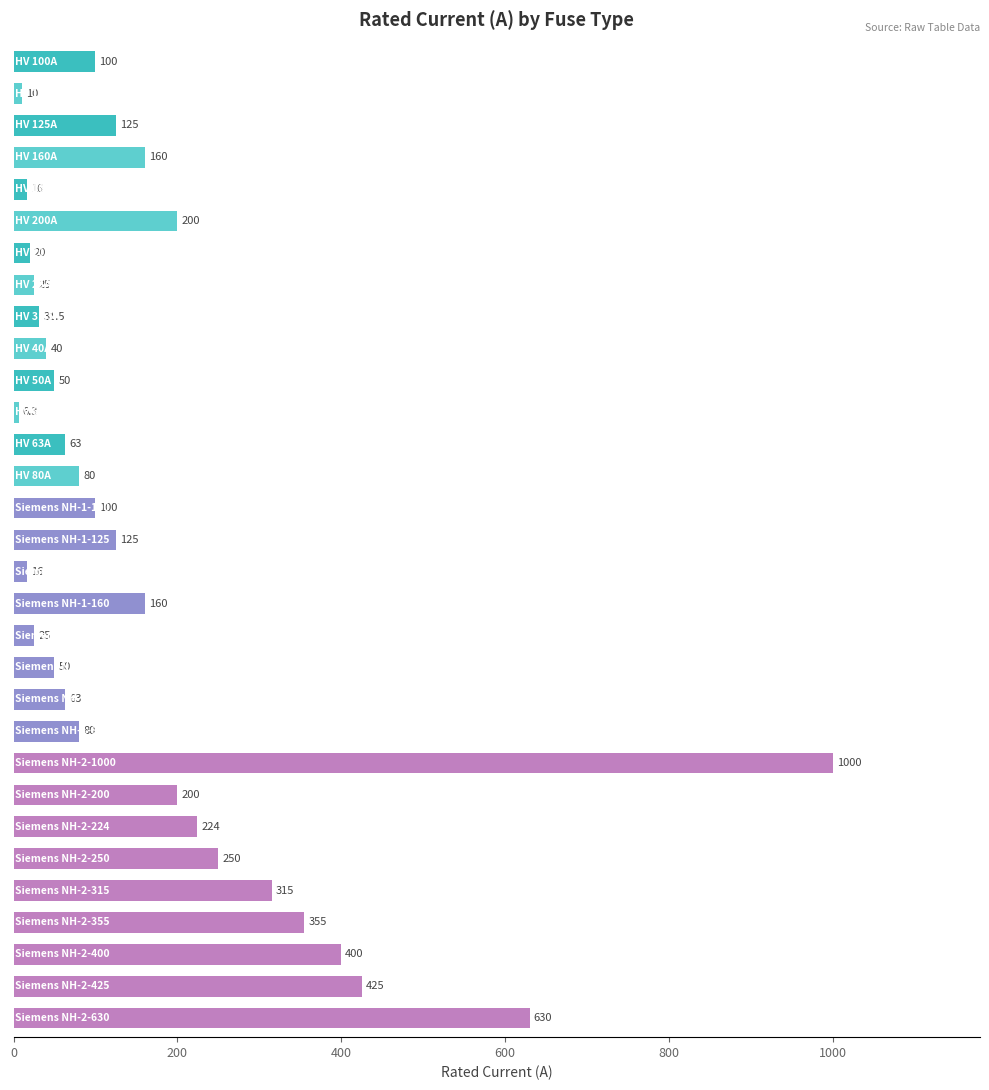

What is the value of the 3rd bar from the top?

125.0